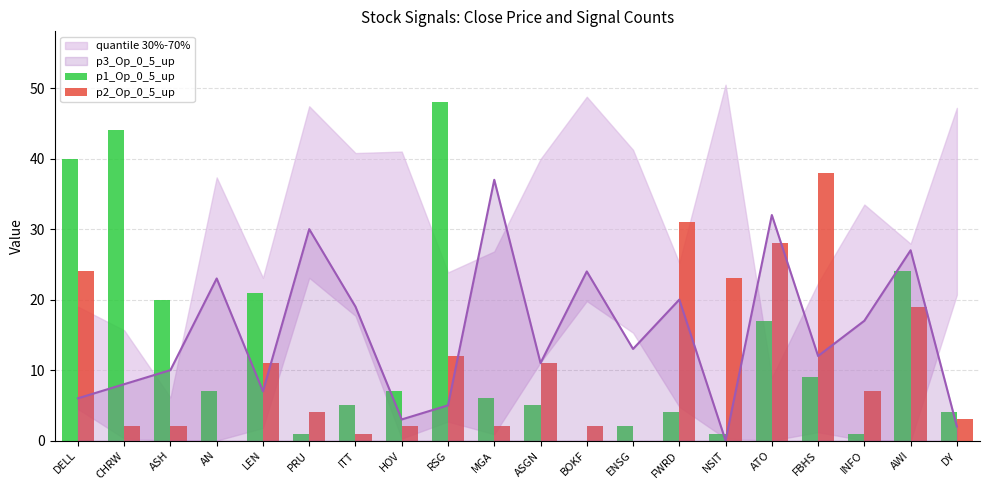

What is the difference between the maximum and minimum values in the p2_Op_0_5_up series?

38